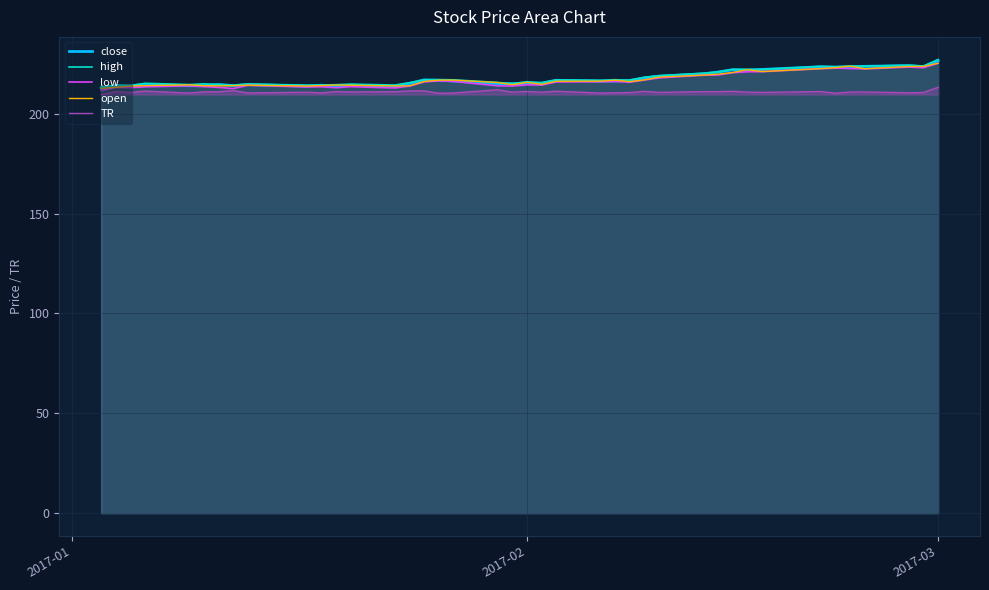

What is the maximum value shown in the chart?

227.0